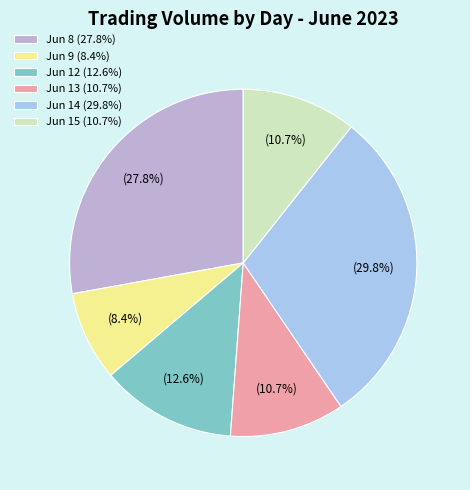

Which slice is the largest?

Jun 14 (29.8%)